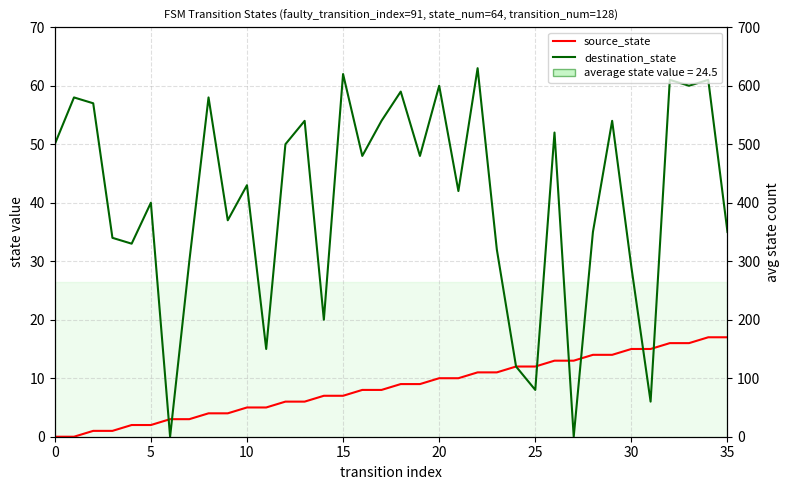

Which series has the largest range (max minus min)?

destination_state